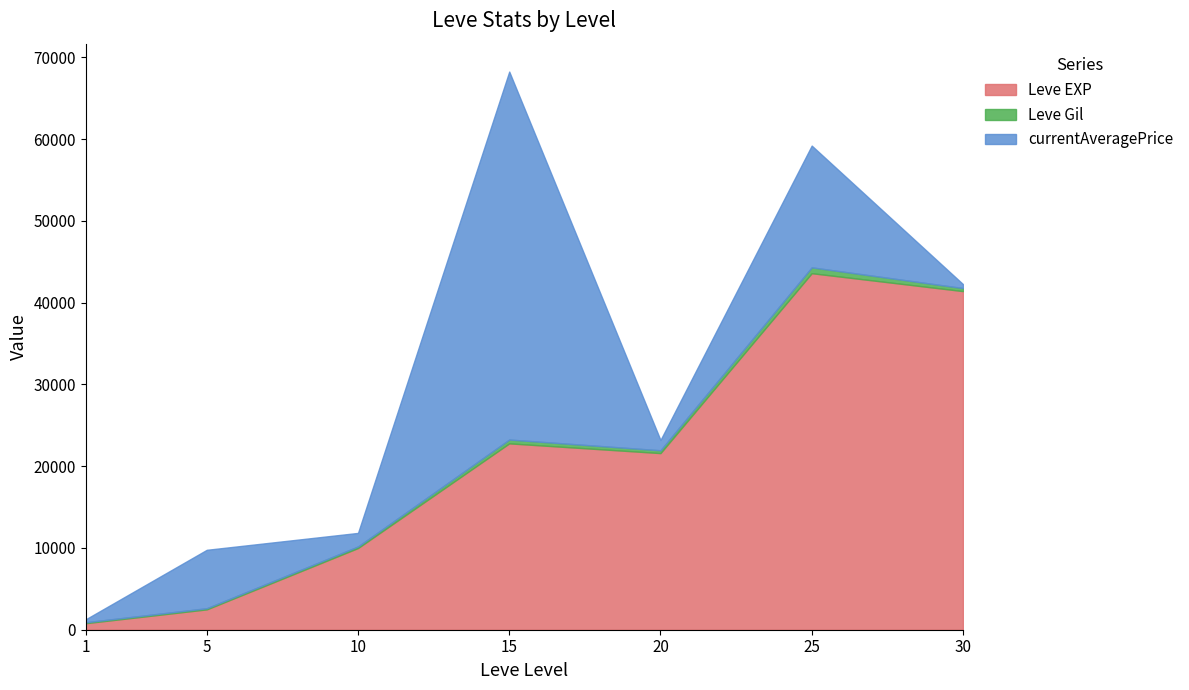

Is it true that Leve EXP equals 32091.1 at 20?

False